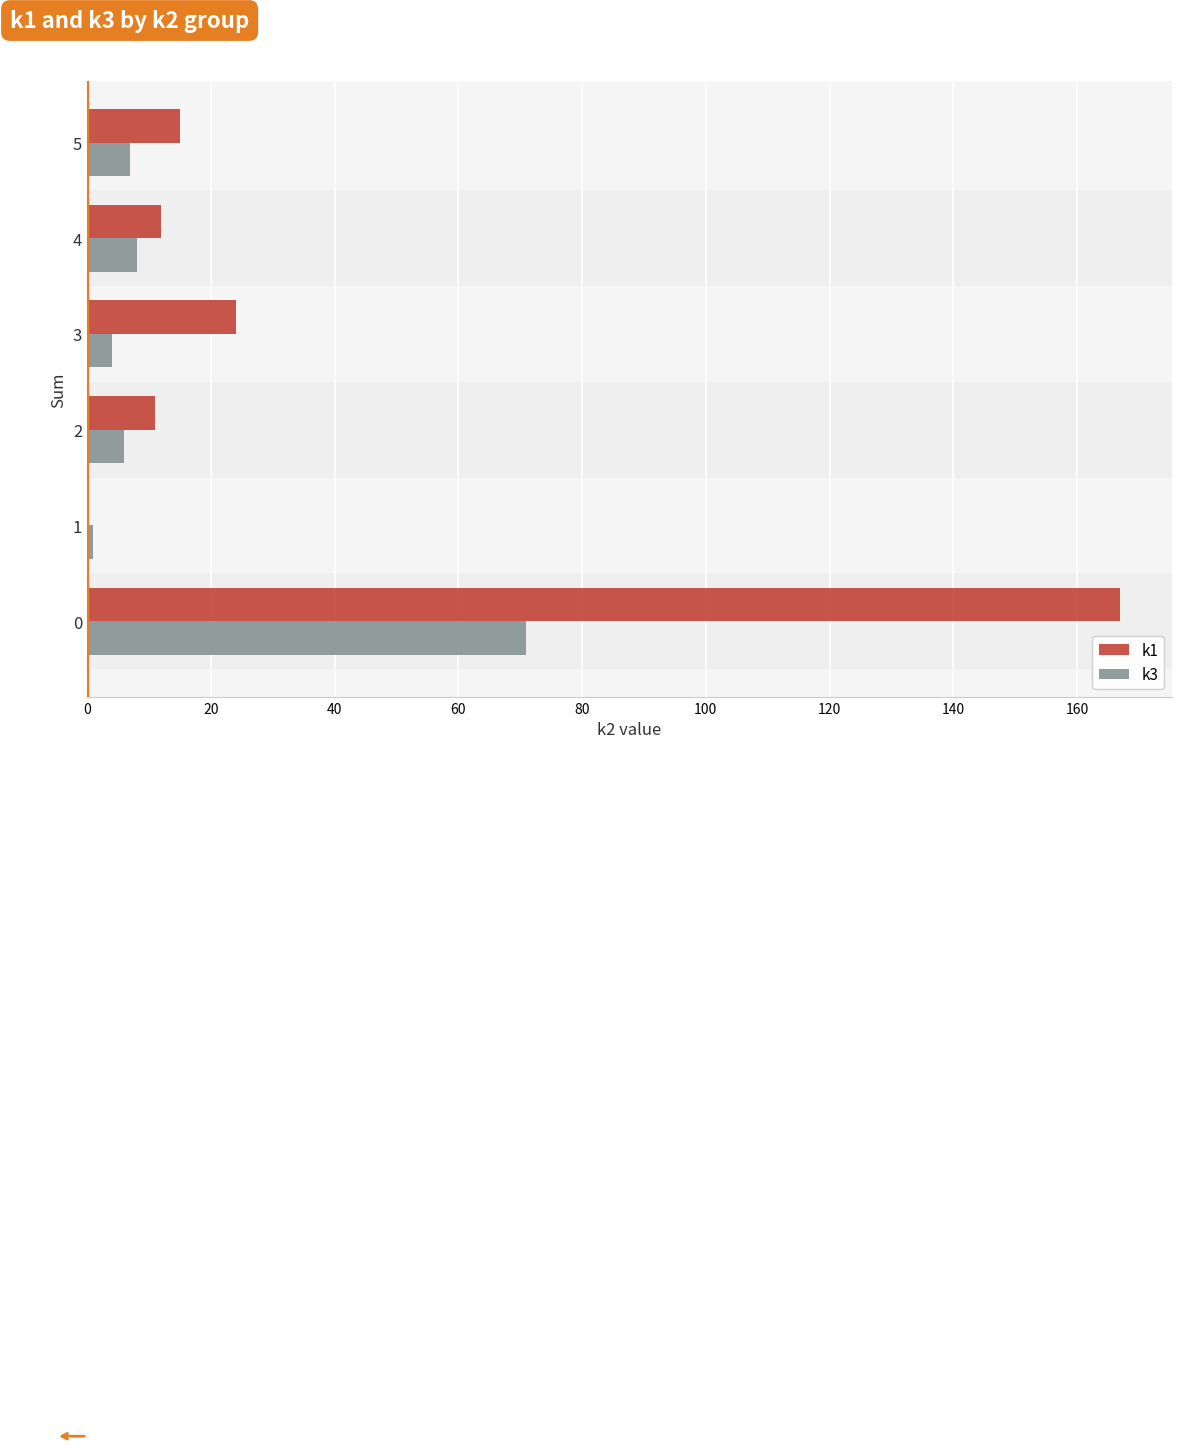

What is the maximum value shown in the chart?

167